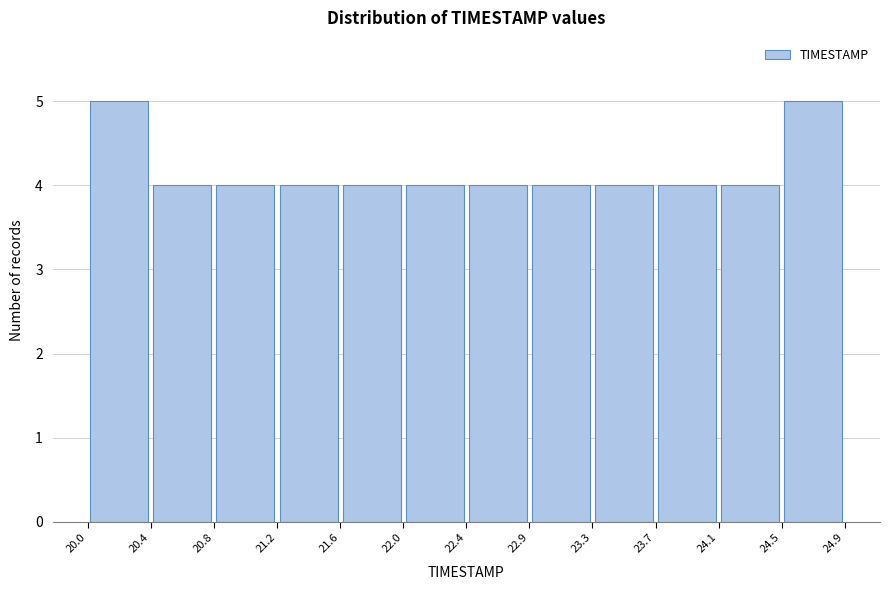

How tall is the bar that spans 22.9 to 23.3 on the x-axis? The values are not printed on the chart, so give them approximately, as read against the axis.

4